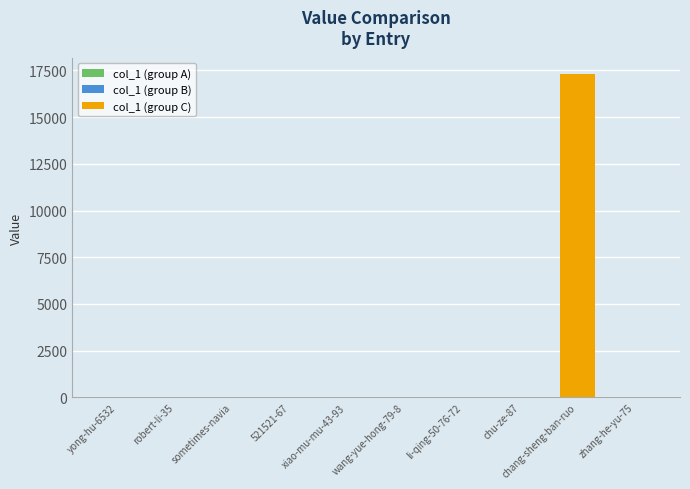

What is the sum of all values?

17402